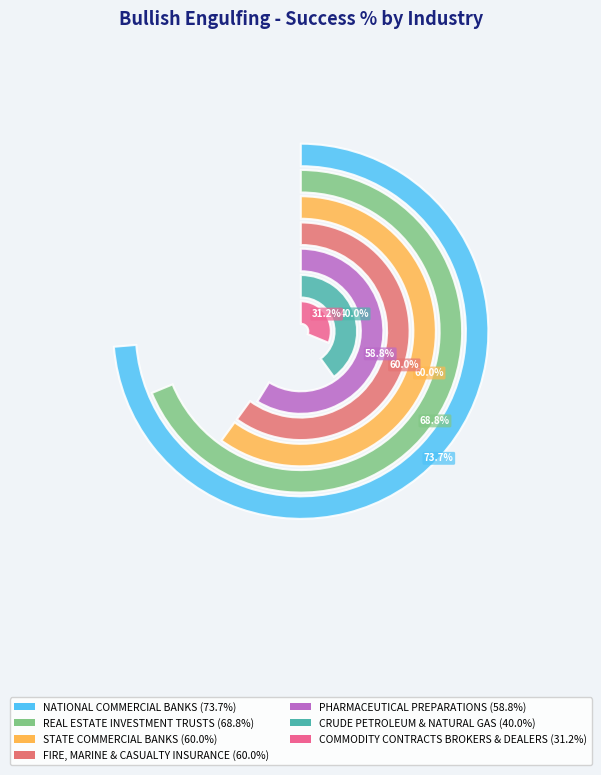

Rank the categories by value from lowest to highest.

COMMODITY CONTRACTS BROKERS & DEALERS, CRUDE PETROLEUM & NATURAL GAS, PHARMACEUTICAL PREPARATIONS, STATE COMMERCIAL BANKS, FIRE, MARINE & CASUALTY INSURANCE, REAL ESTATE INVESTMENT TRUSTS, NATIONAL COMMERCIAL BANKS